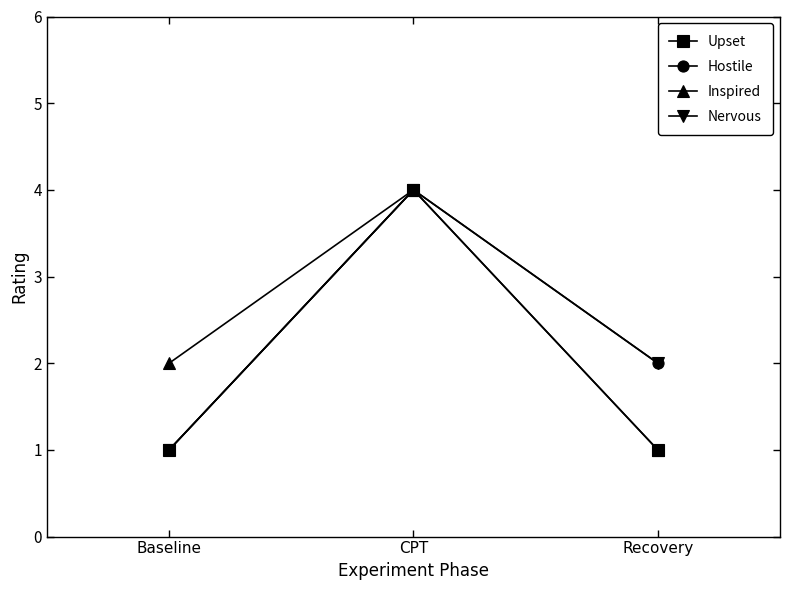

What is the difference between the maximum and second lowest values in the Nervous series?

2